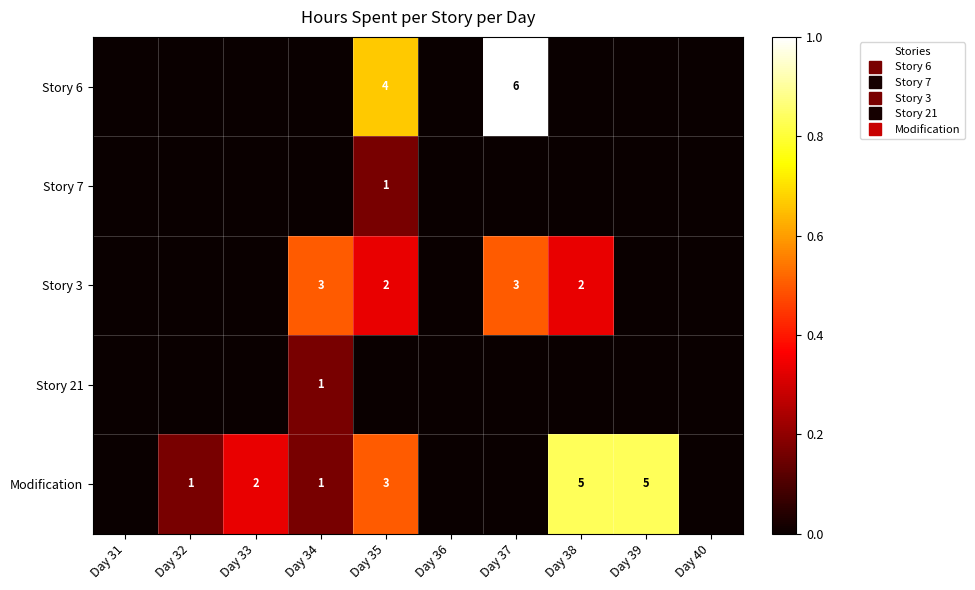

At which label does Modification reach its minimum?

Day 31